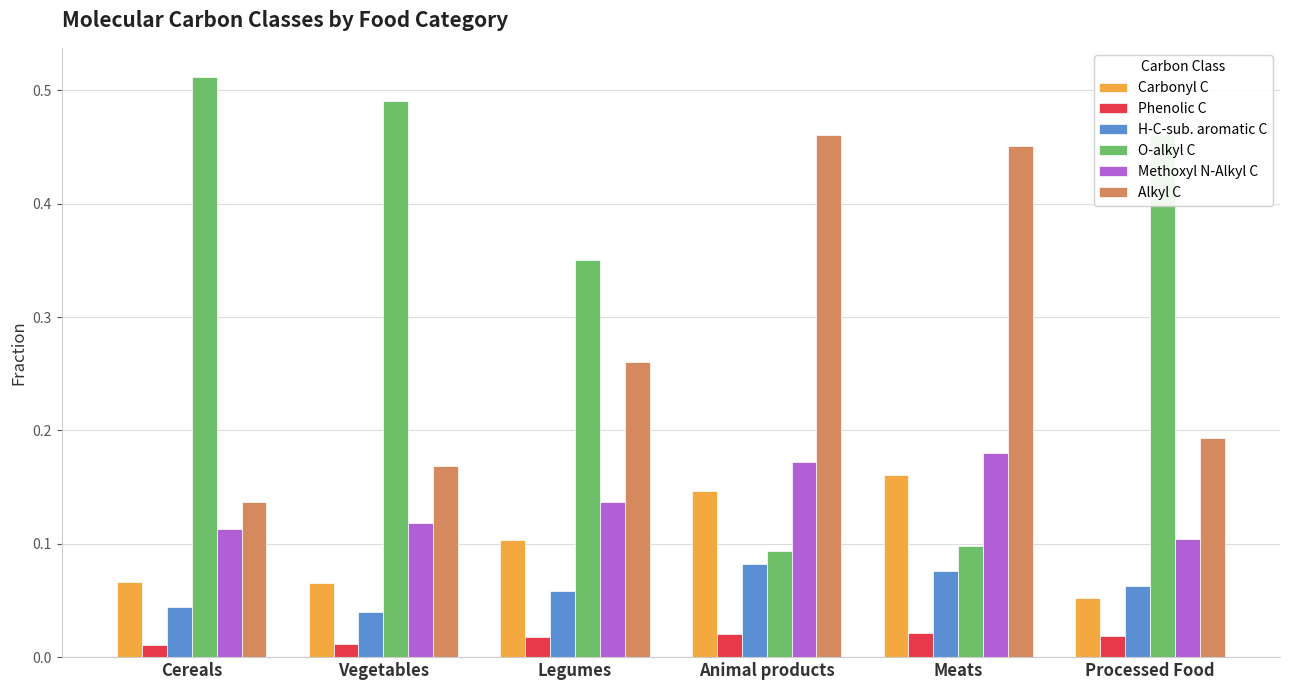

How many groups of bars are there?

6